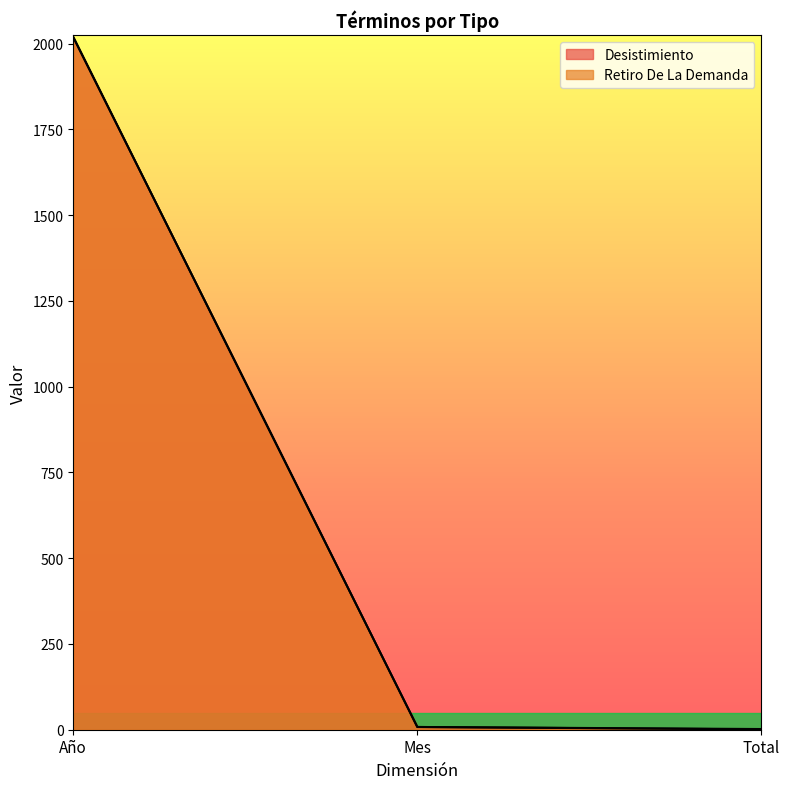

Which series changed the most between Año and Mes?

Desistimiento